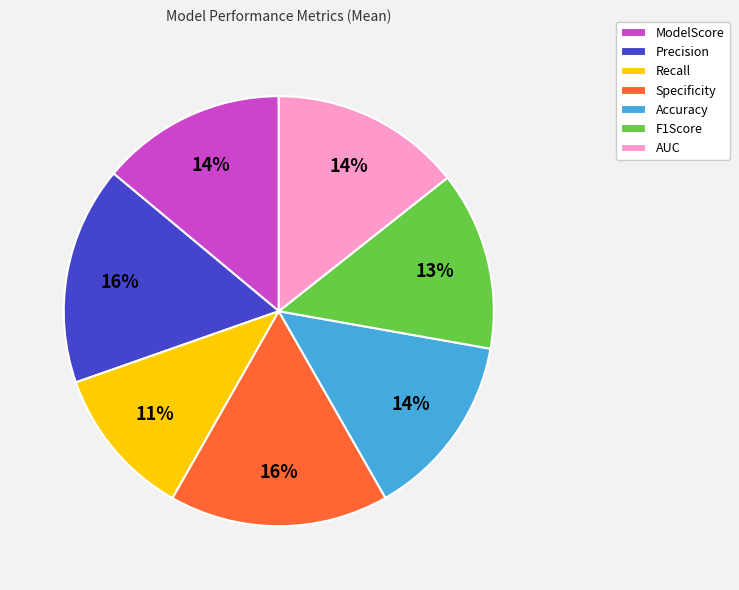

To the nearest percent, what is the difference between the largest and smallest slice percentages?

5%